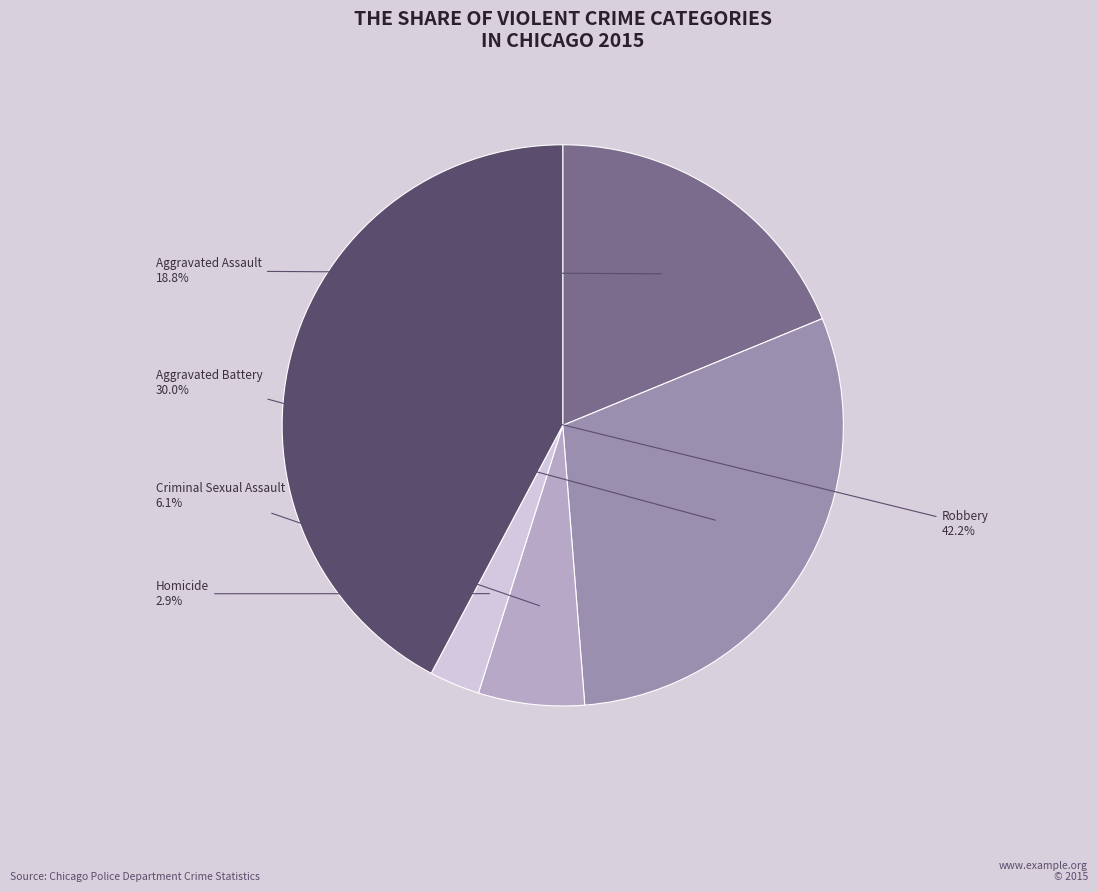

Does Aggravated Assault account for over 50% of the chart?

No